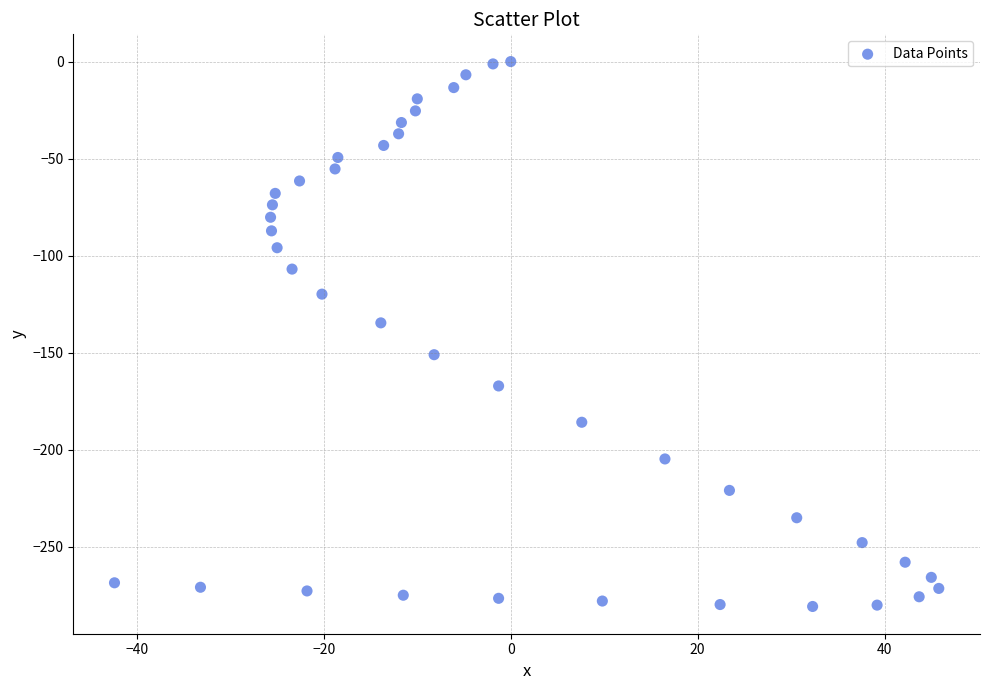

What Y value in the scatter plot is closest to -140?

-134.6